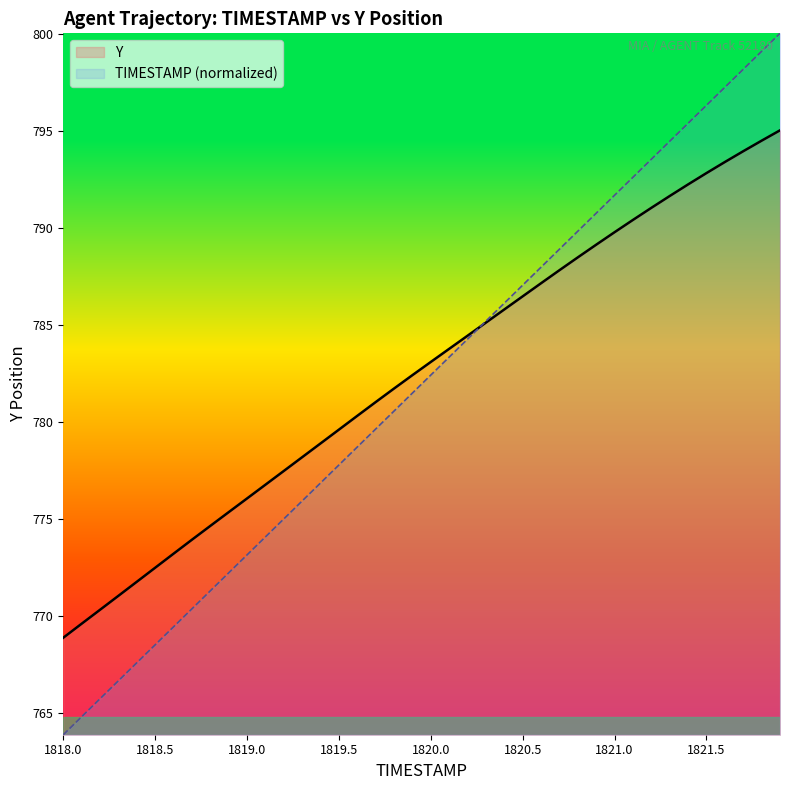

At how many categories does at least one series exceed 769?

39